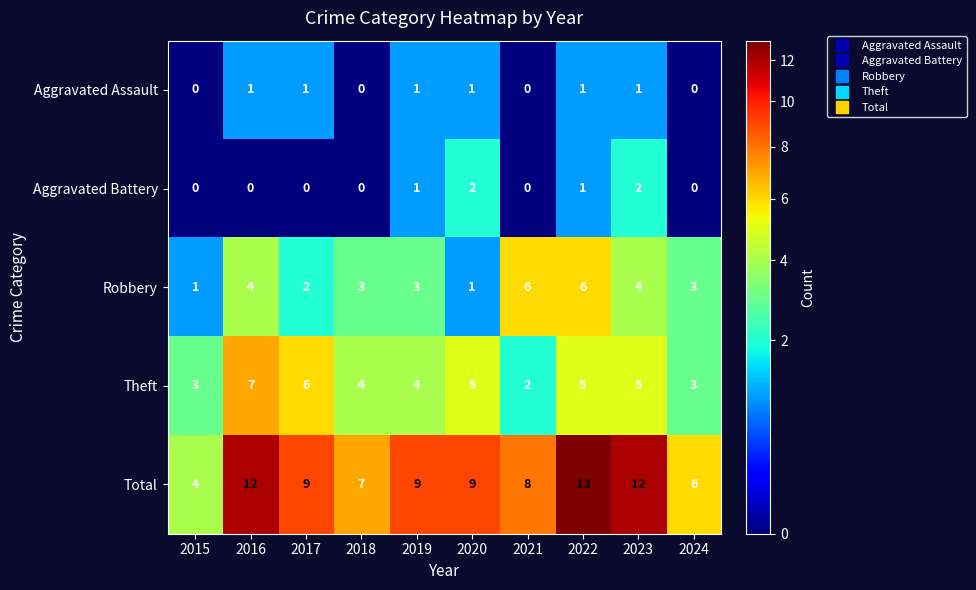

Where does the Total series first go above 9?

2016